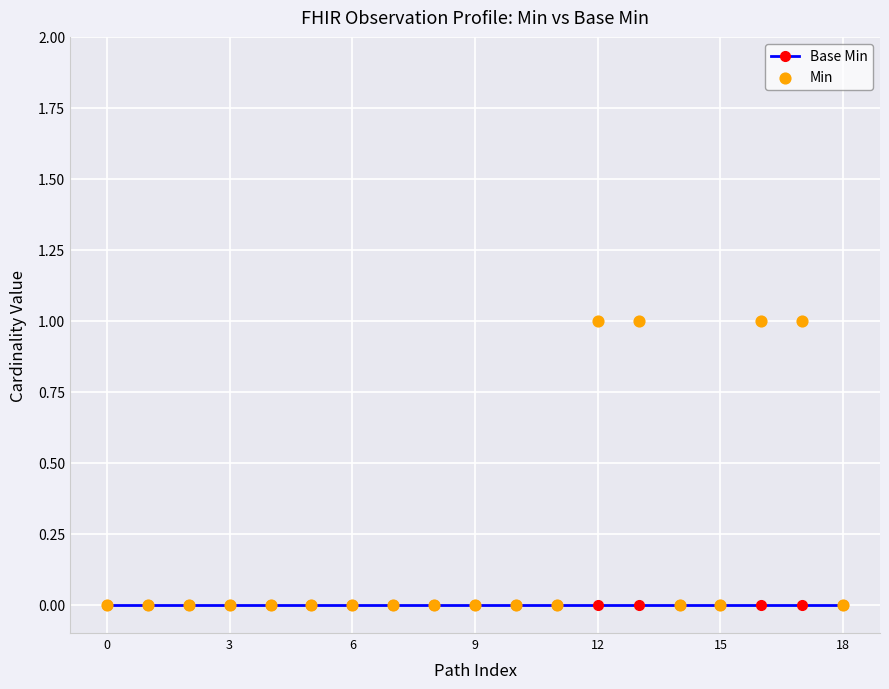

At which category is the sum across all series the highest?

12